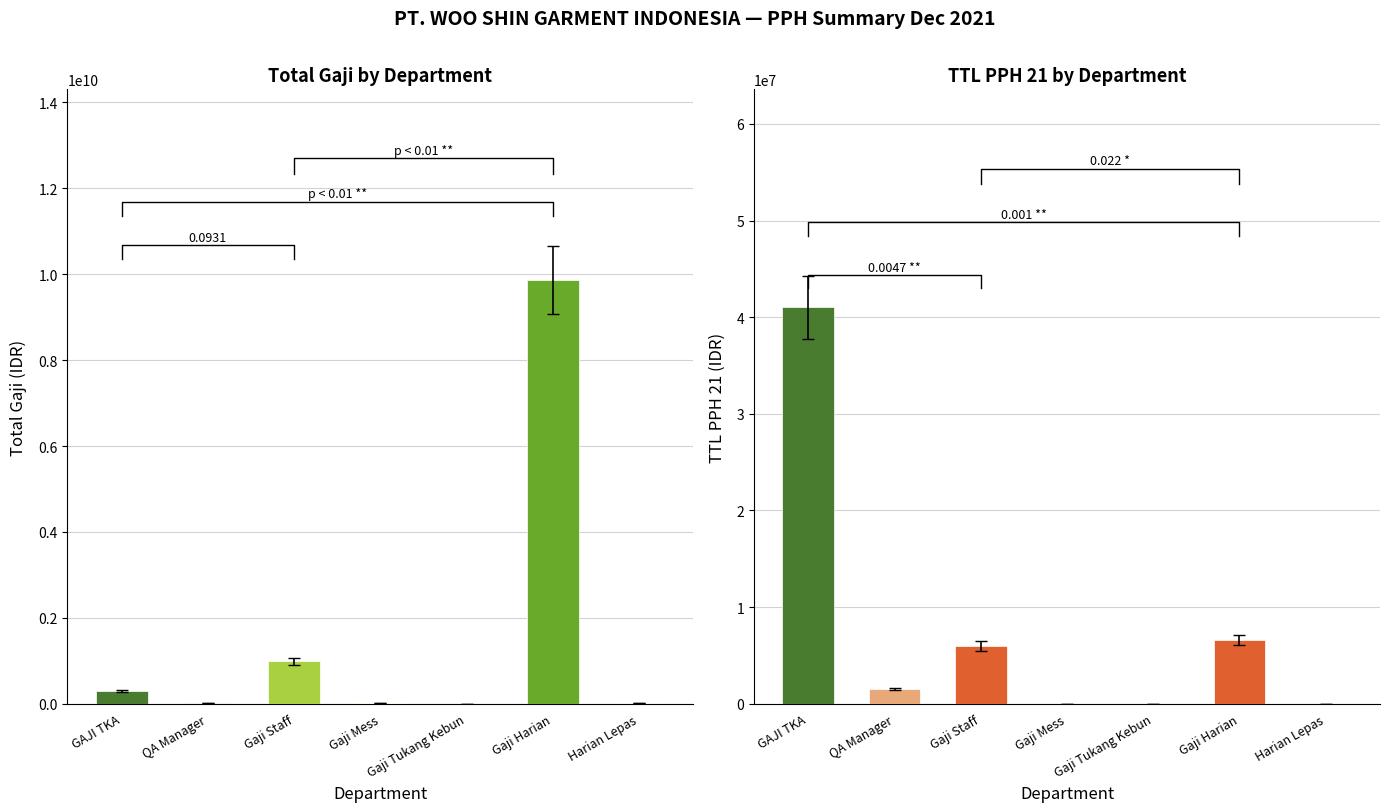

What is the difference between the TTL PPH 21 values at Gaji Tukang Kebun and Gaji Mess?

5198